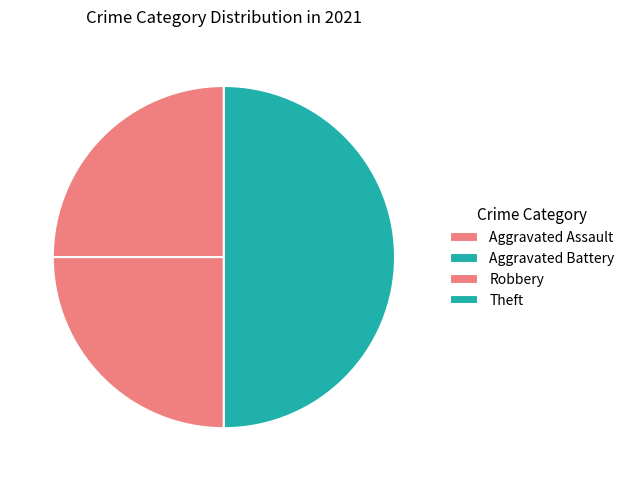

How many segments does this pie chart have?

4